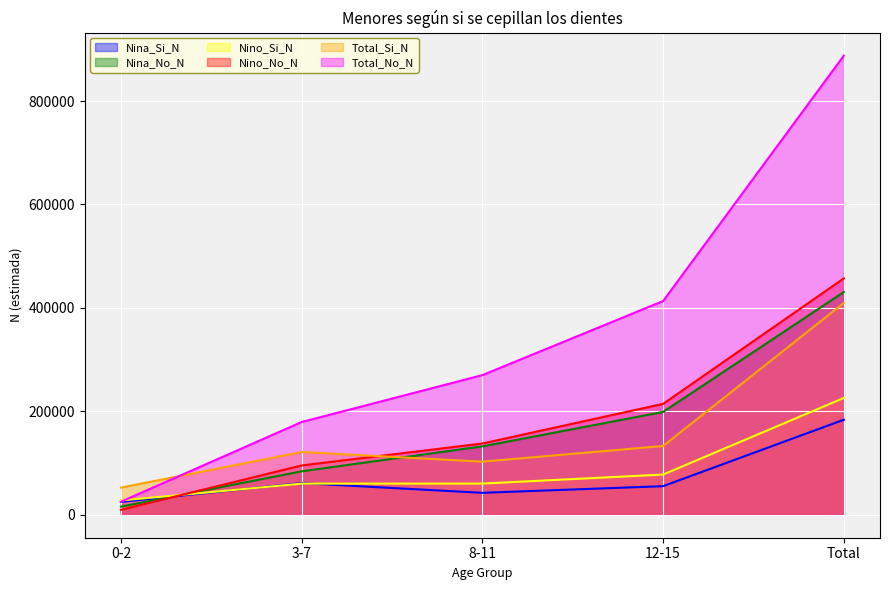

True or false: Nina_No_N and Total_No_N cross at least once.

False